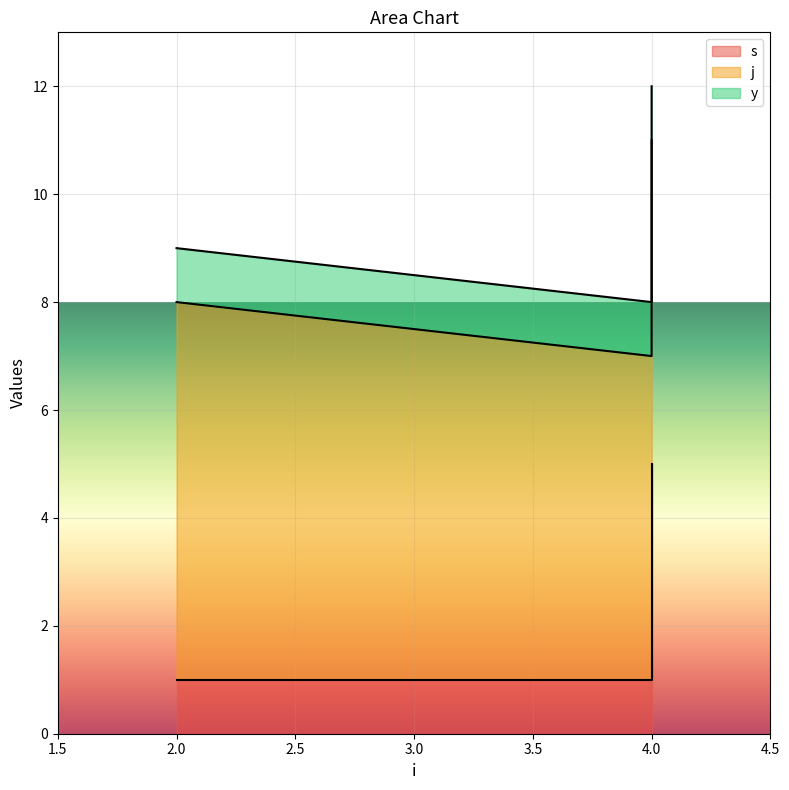

The value of s at 4 is 1. True or false?

False